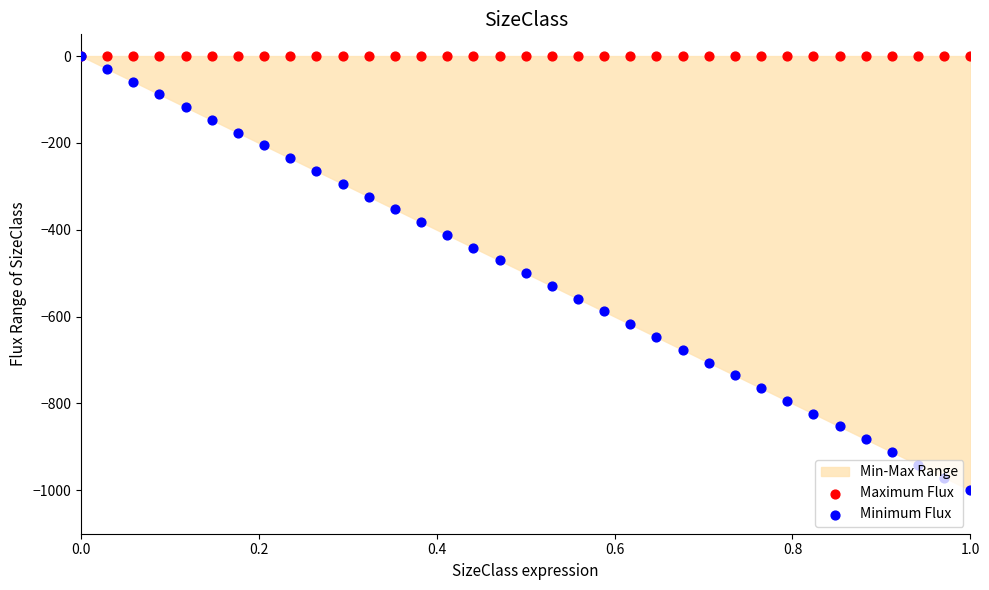

What are all the series names shown in the legend?

Maximum Flux, Minimum Flux